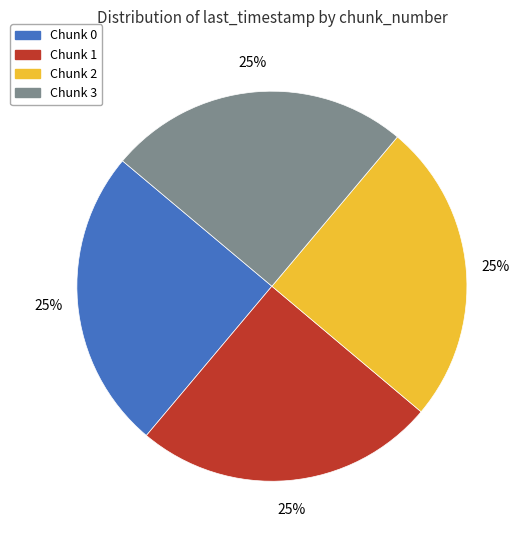

To the nearest percent, what is the combined percentage of Chunk 1 and Chunk 3?

50%